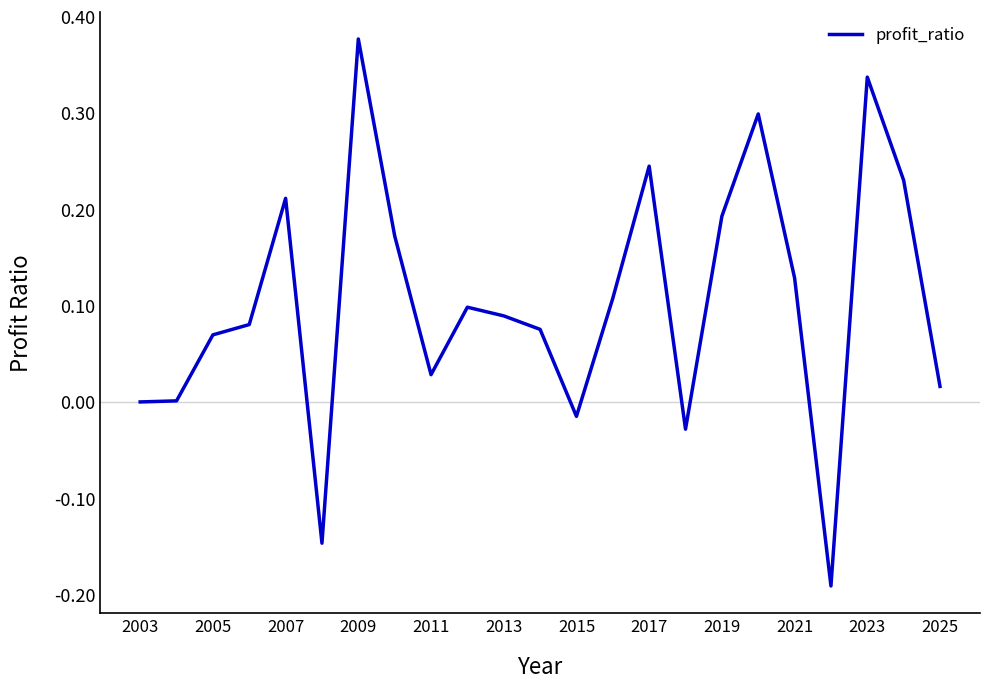

What is the difference between the maximum and minimum values?

0.6